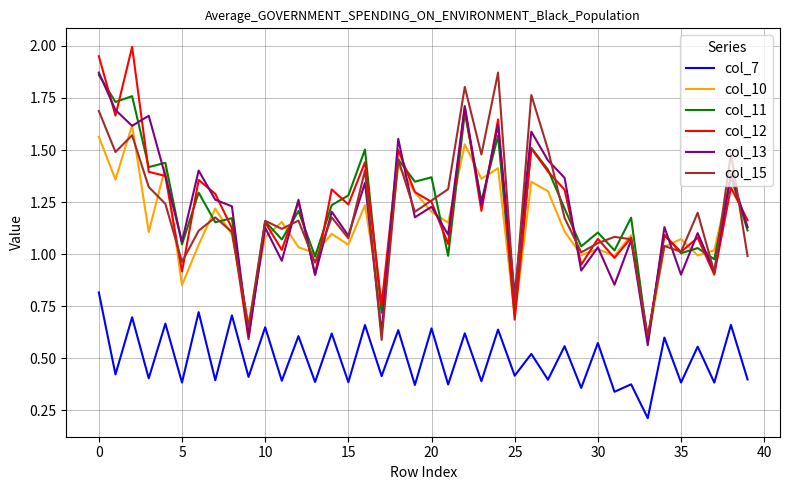

Which series has the widest spread of values?

col_12